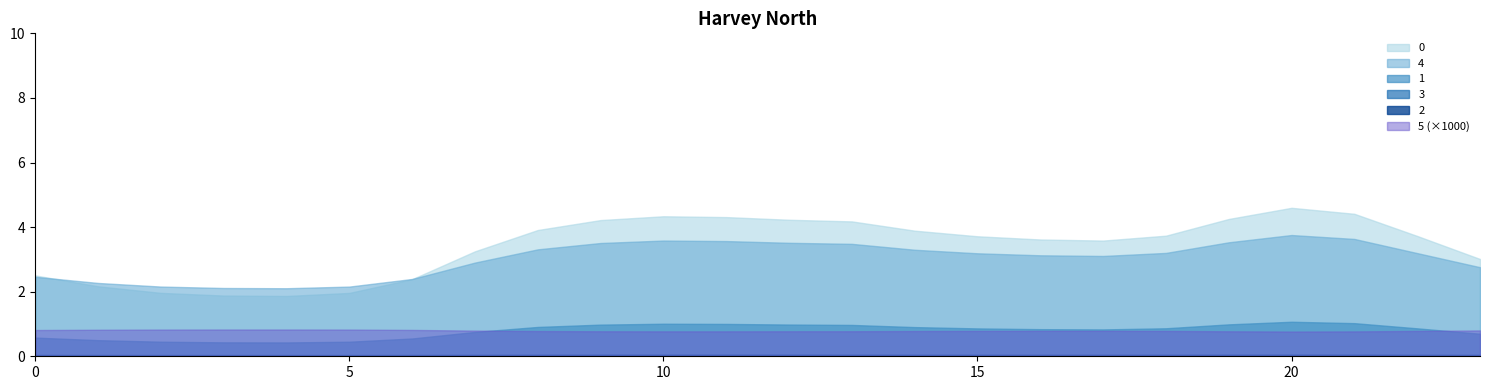

True or false: 1 and 5 cross at least once.

False